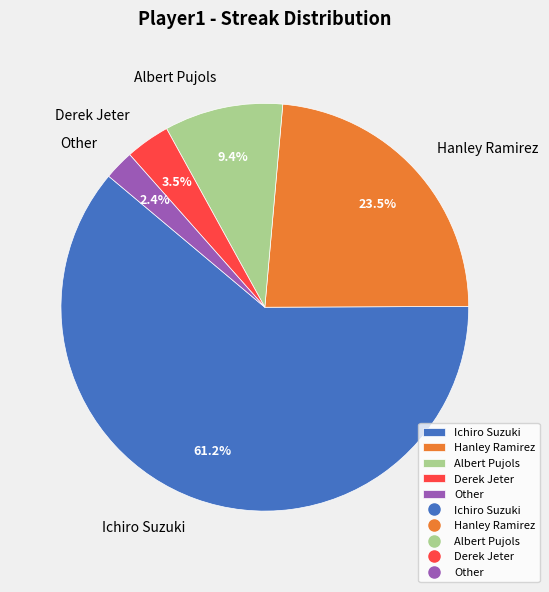

Count the number of slices in the pie.

5